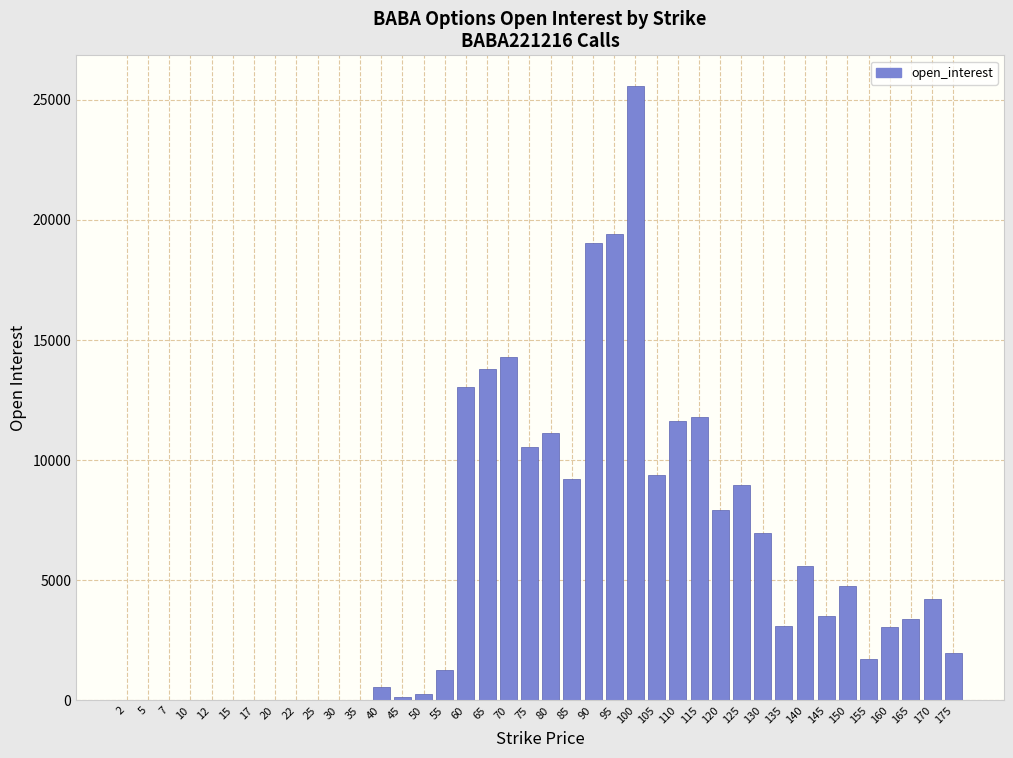

What is the maximum value shown in the chart?

25573